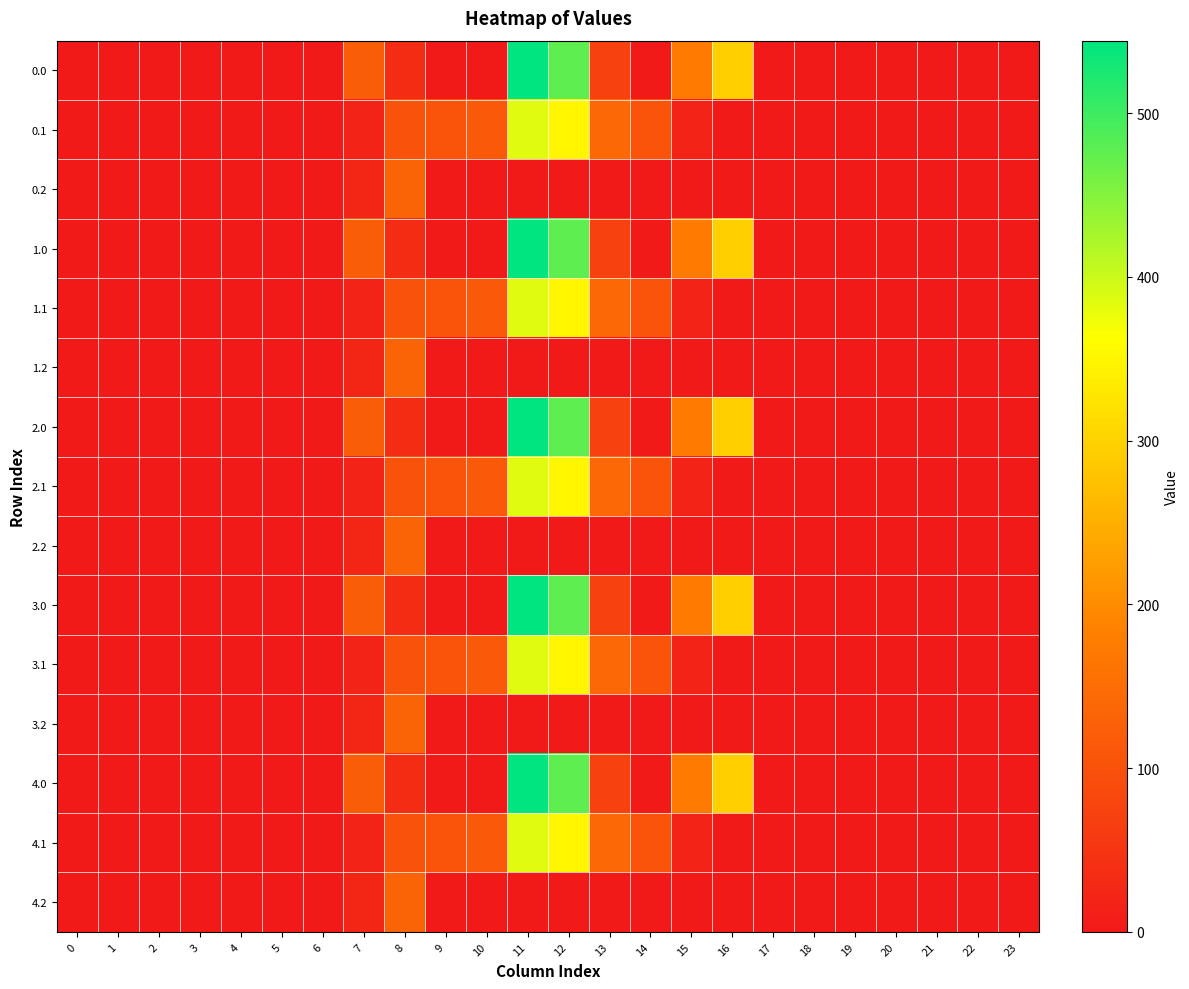

At how many categories does at least one series exceed 379?

2